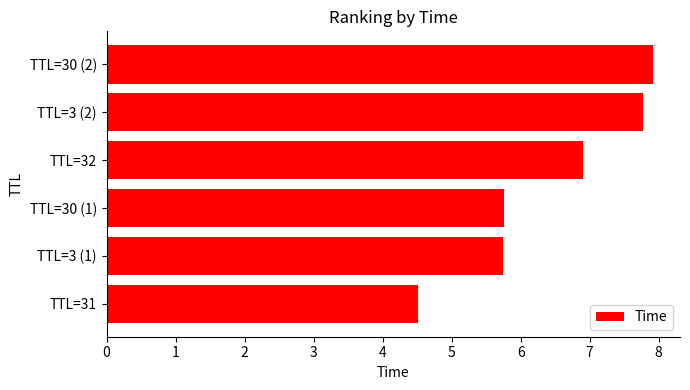

What is the approximate value at TTL=30 (2)?

7.9